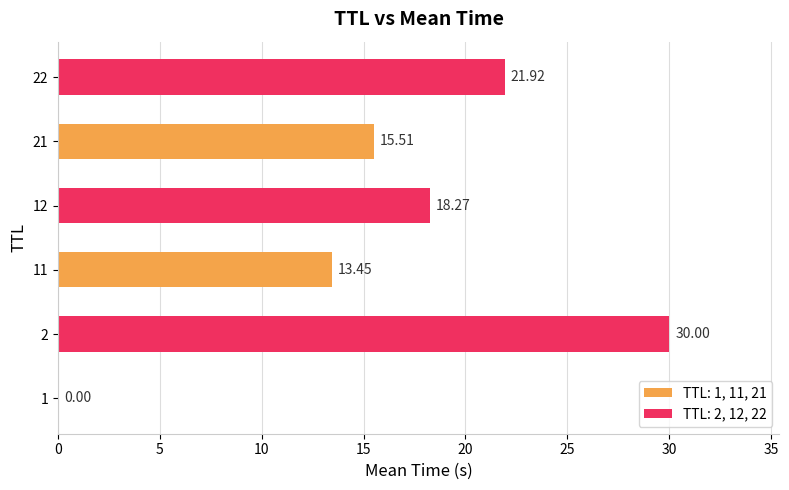

Count the number of values greater than 18.

3